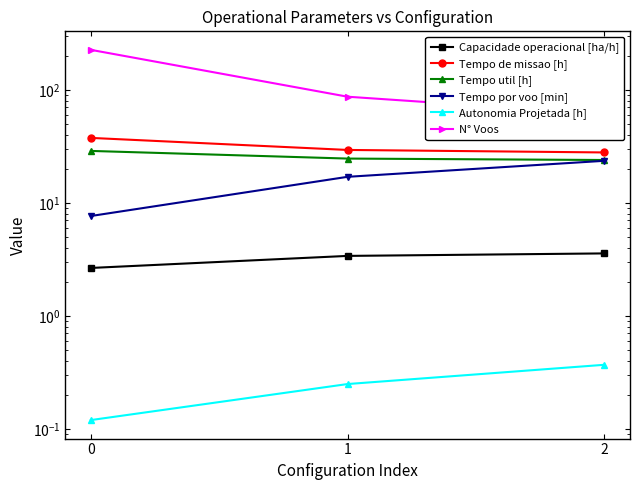

Between 0 and 2, which series saw the biggest shift?

N° Voos